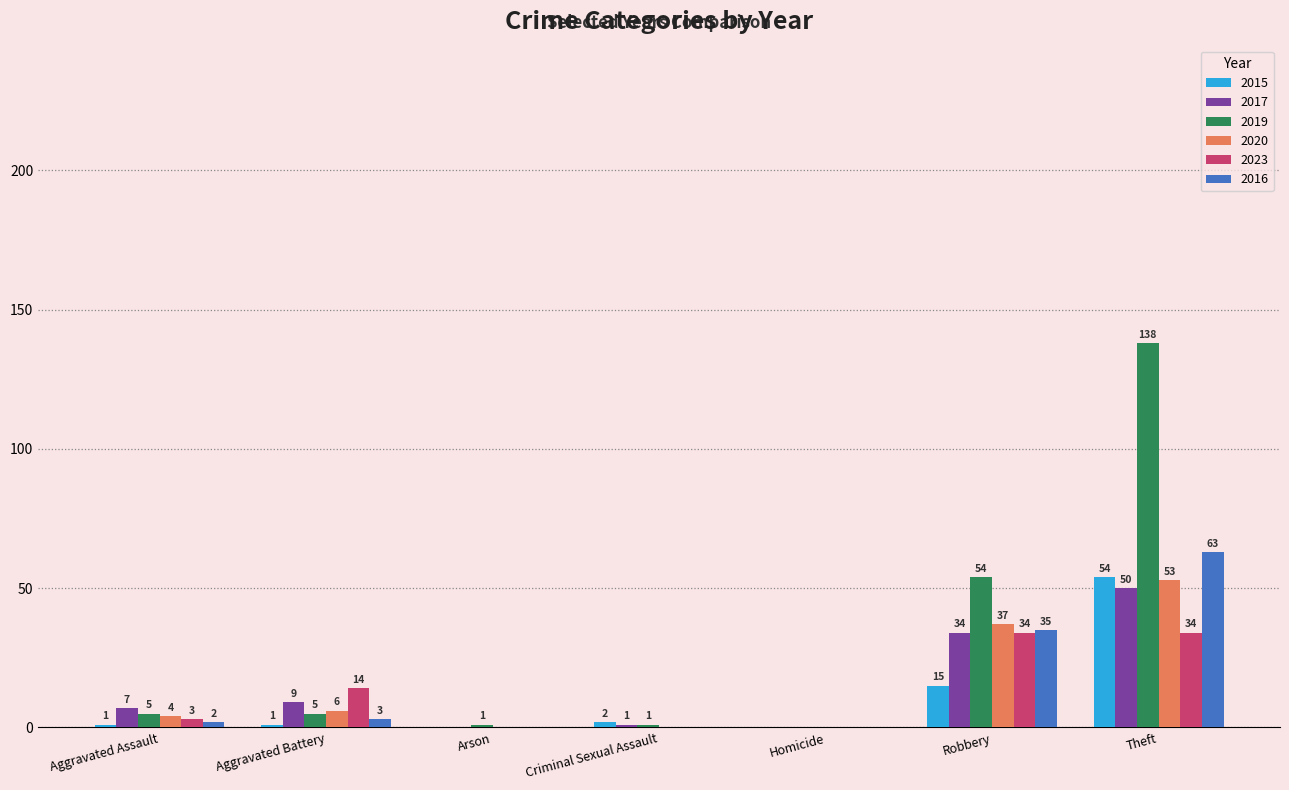

How many groups of bars are there?

7